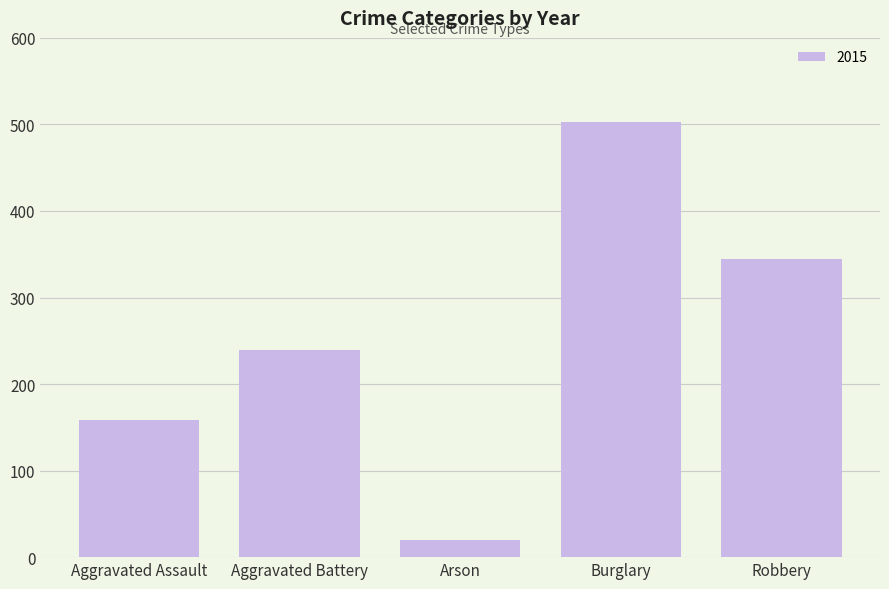

The value at Arson is 20. True or false?

True